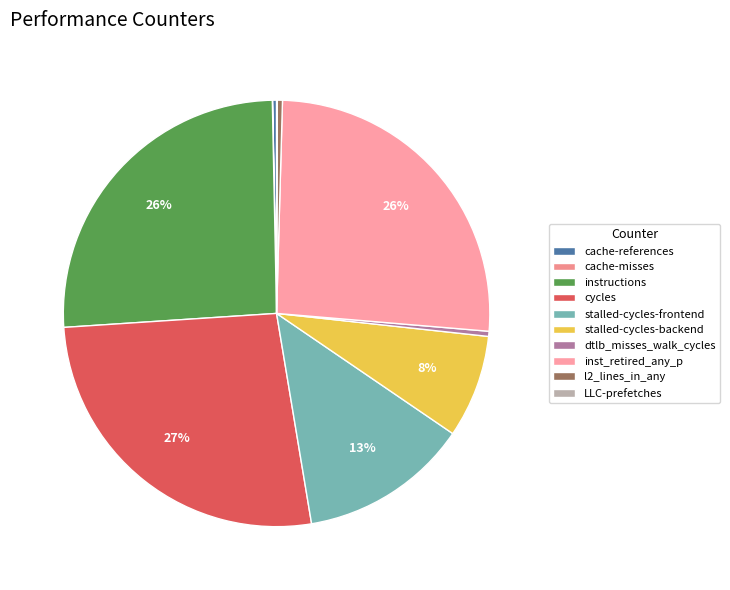

Does stalled-cycles-frontend represent more than half of the total?

No